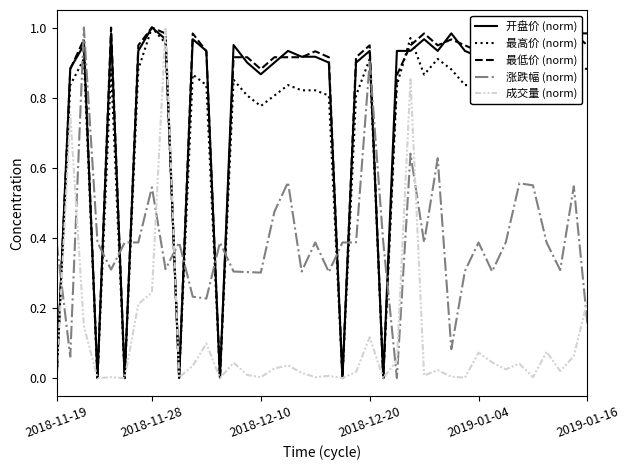

Is this an area chart (filled region under the line)?

No